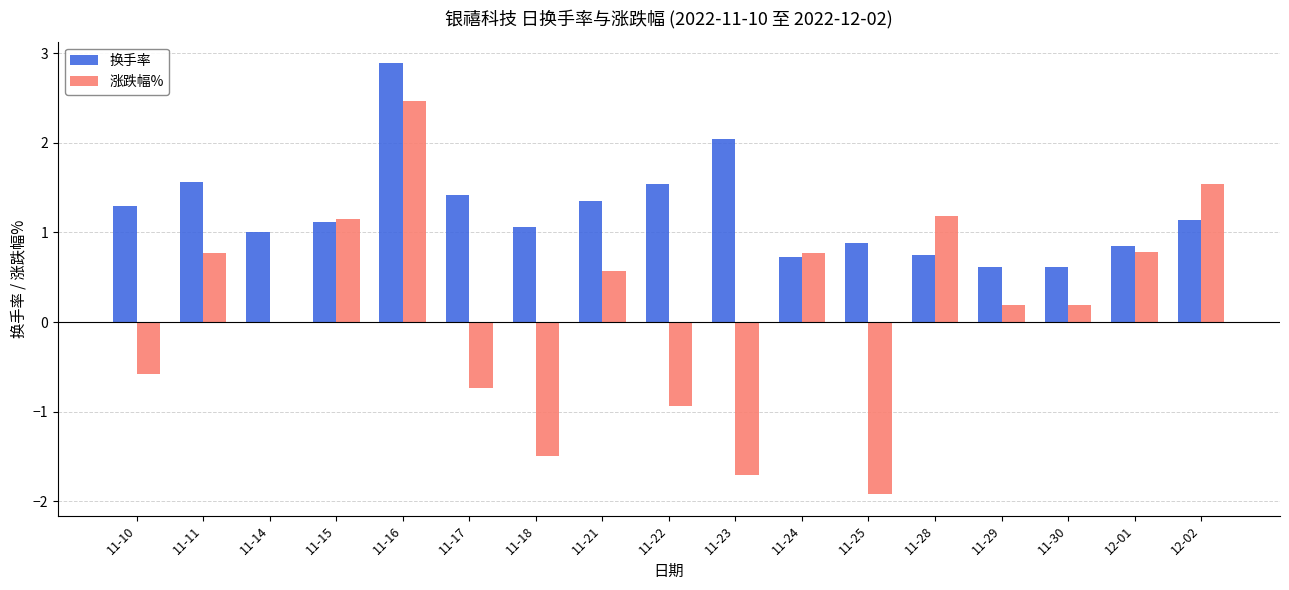

What is the difference between the 涨跌幅% values at 11-23 and 11-24?

2.5